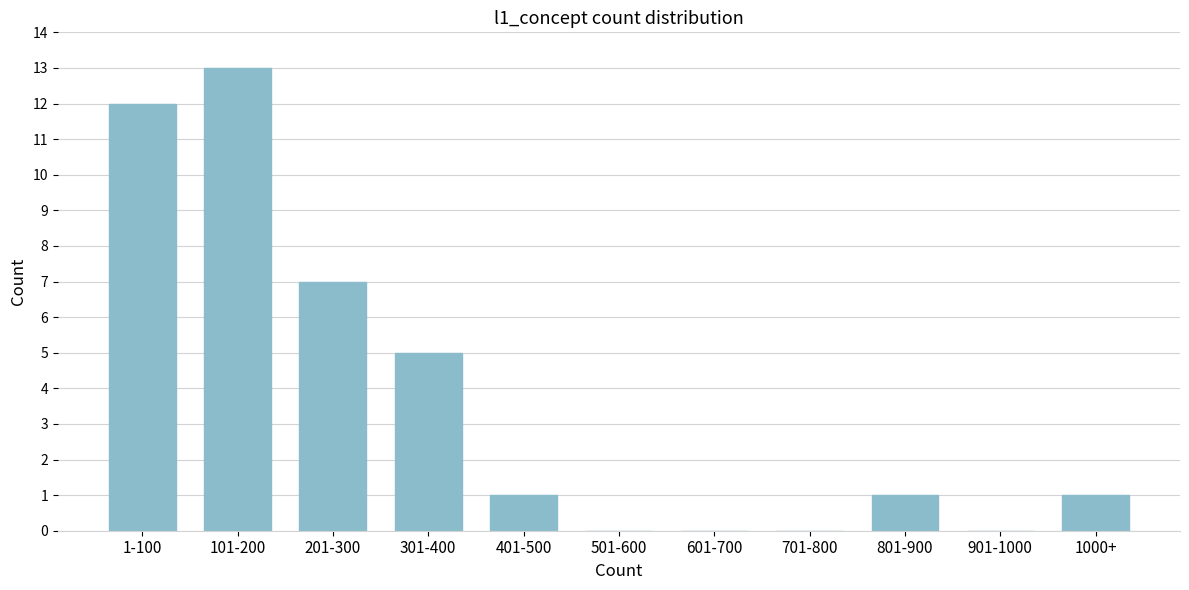

Reading left to right, what are all the values shown in this chart?

1-100=12	101-200=13	201-300=7	301-400=5	401-500=1	501-600=0	601-700=0	701-800=0	801-900=1	901-1000=0	1000+=1